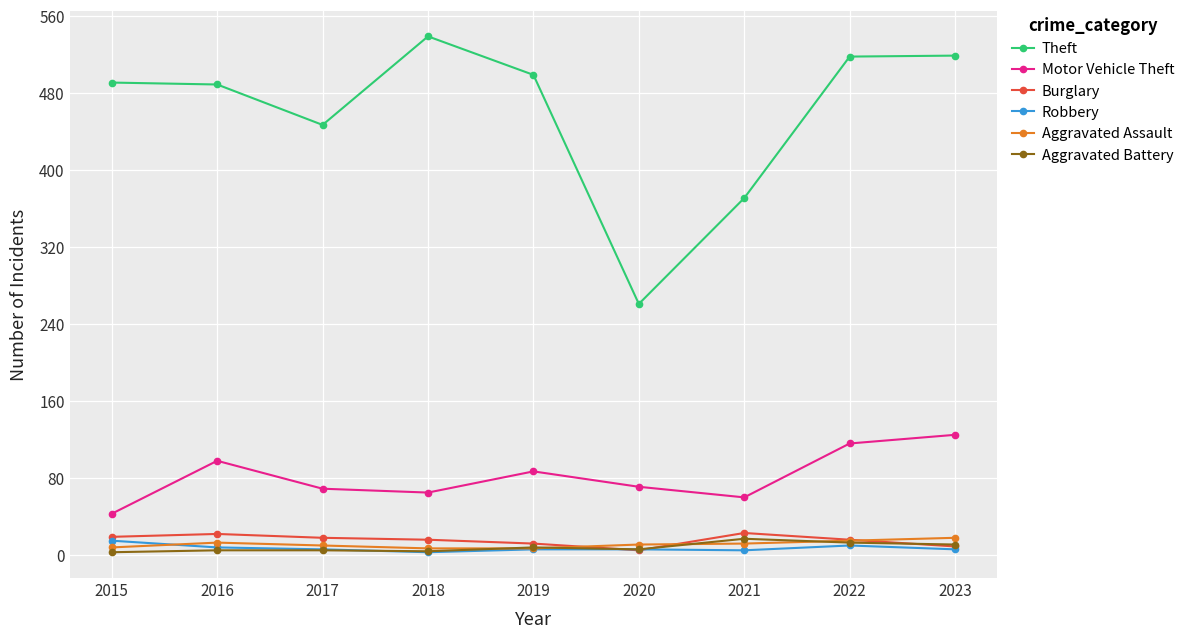

What are all the series names shown in the legend?

Theft, Motor Vehicle Theft, Burglary, Robbery, Aggravated Assault, Aggravated Battery